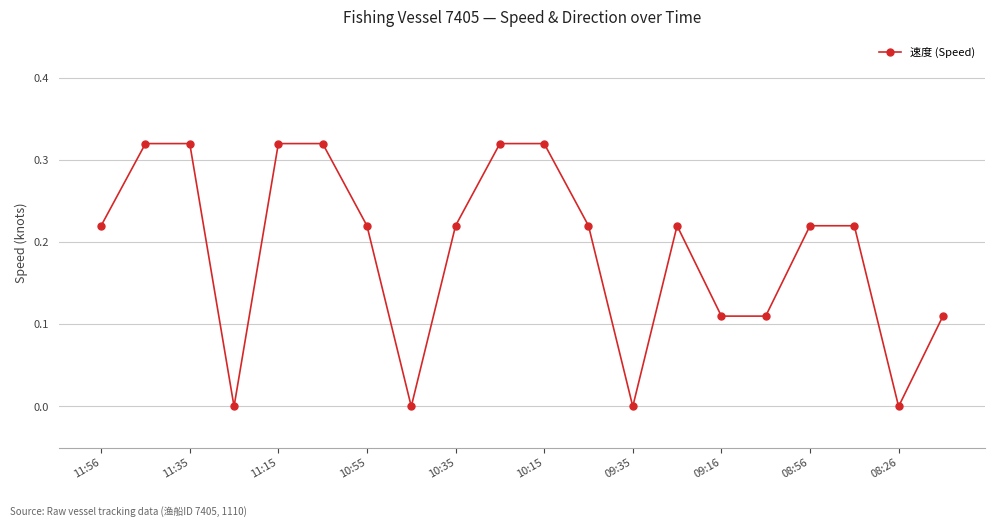

True or false: the data has more than 0 interior local peaks.

True